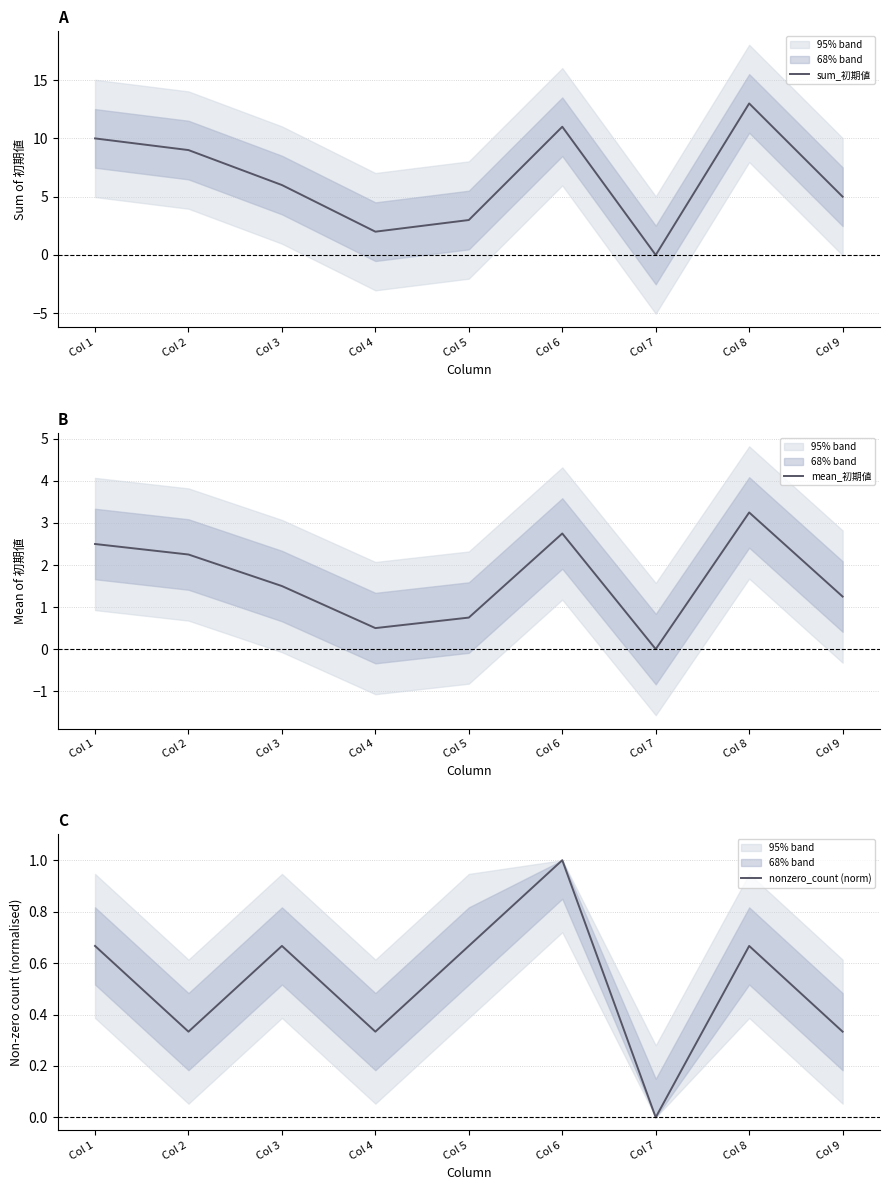

What is the difference between the highest and lowest values at Col 2?

8.7